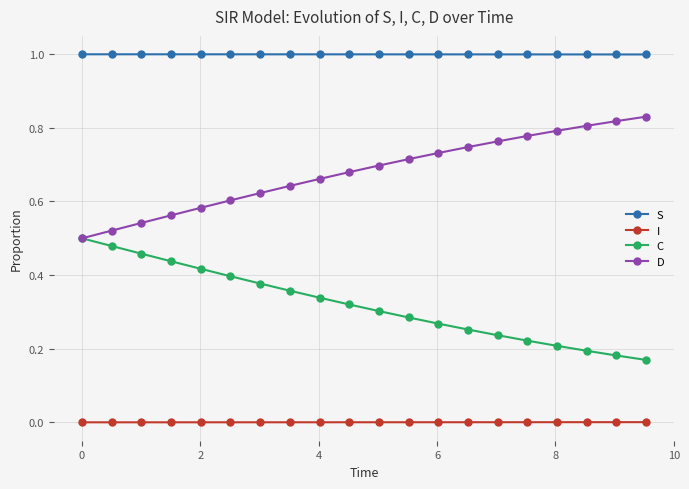

What is the maximum value for S?

1.0